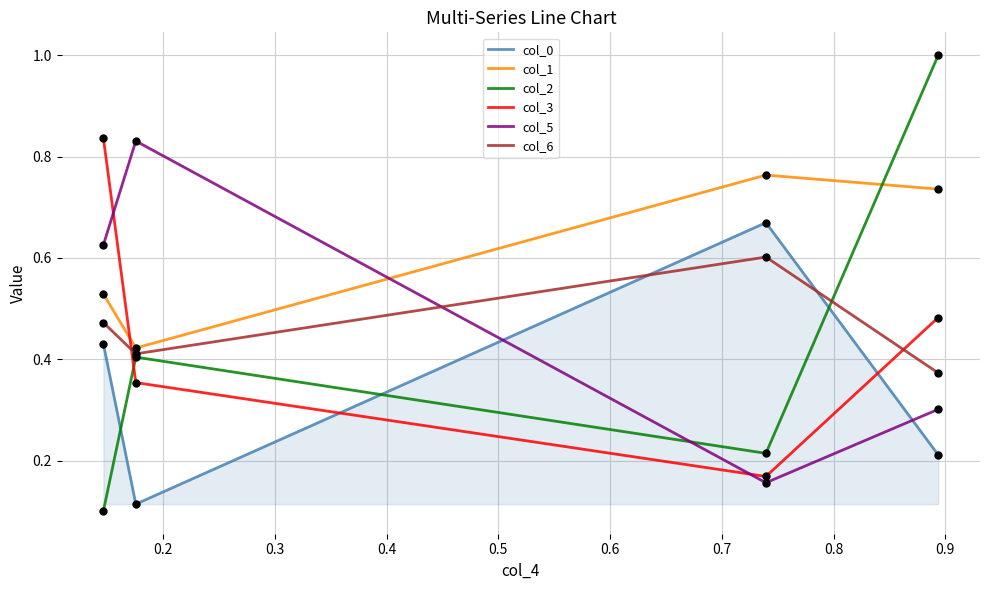

Which series has the widest spread of values?

col_2